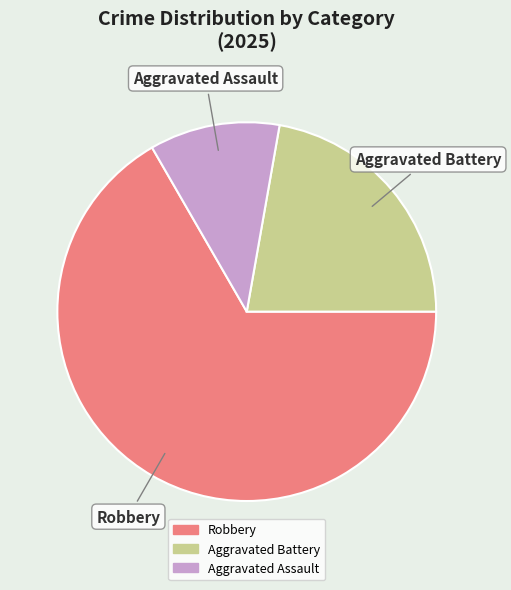

How many segments does this pie chart have?

3